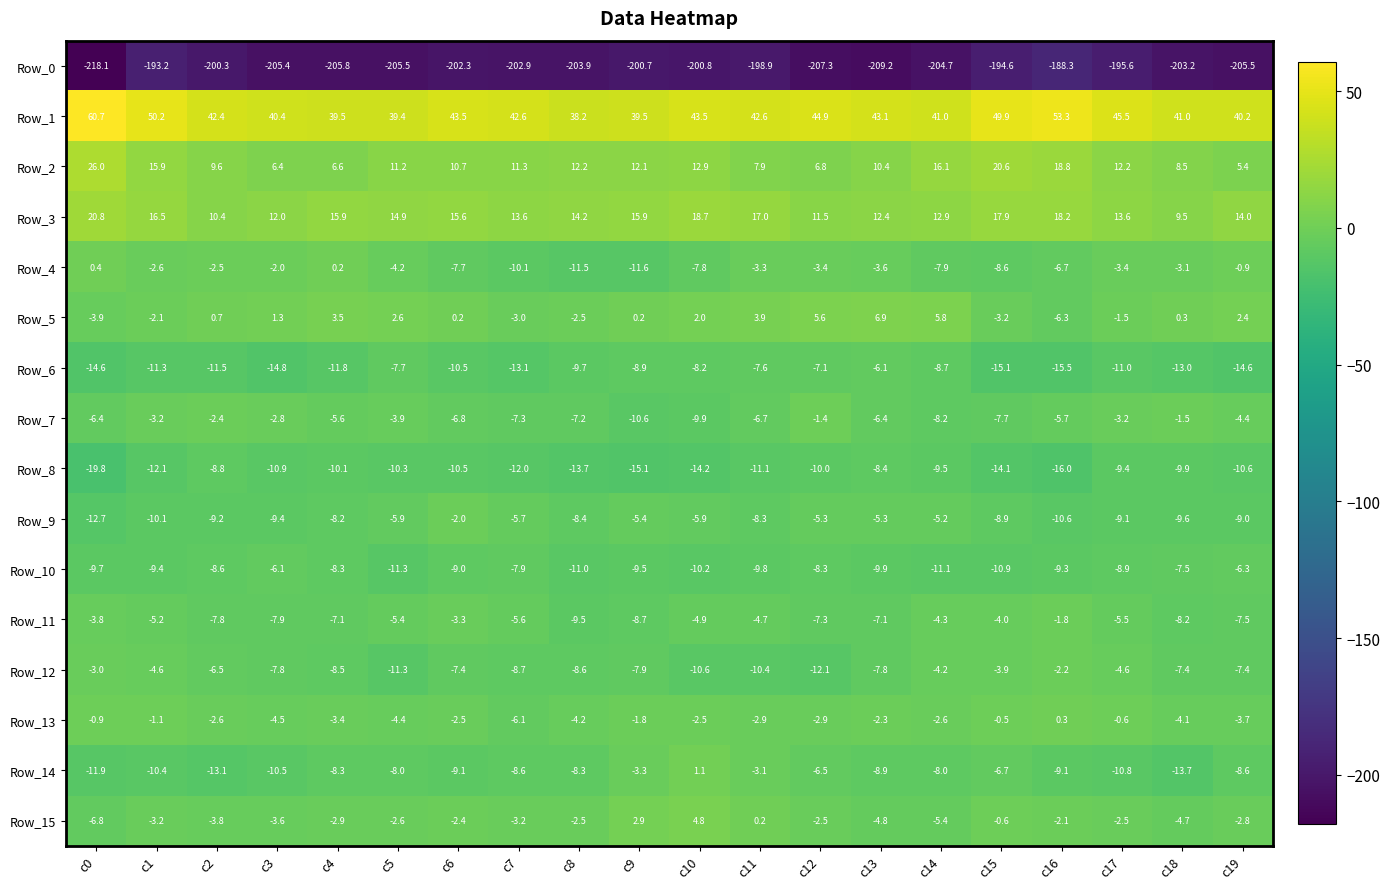

Which label corresponds to the smallest value in the chart?

c0